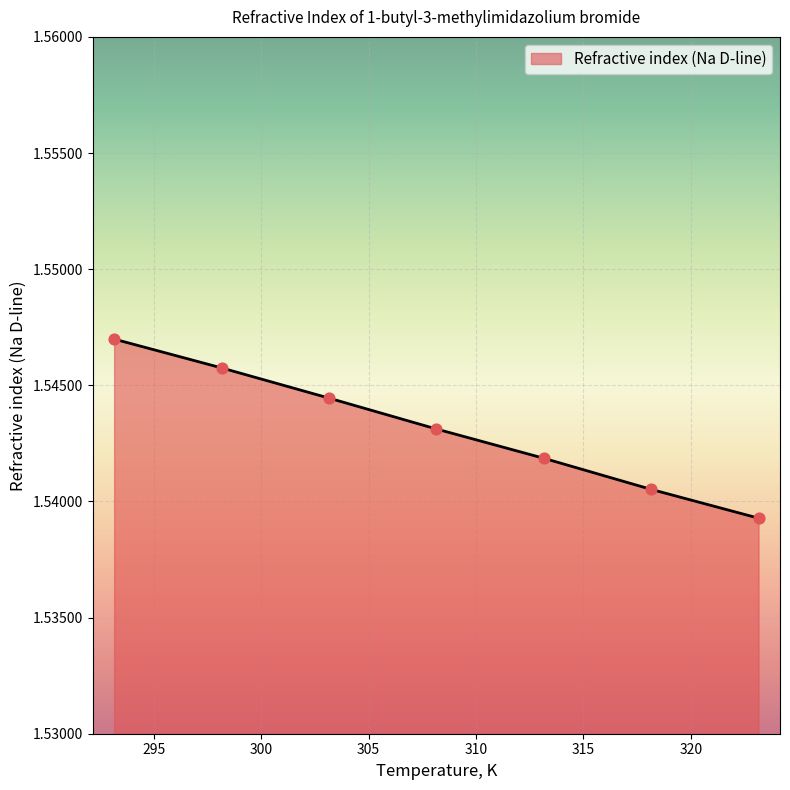

What is the sum of all values?

10.8